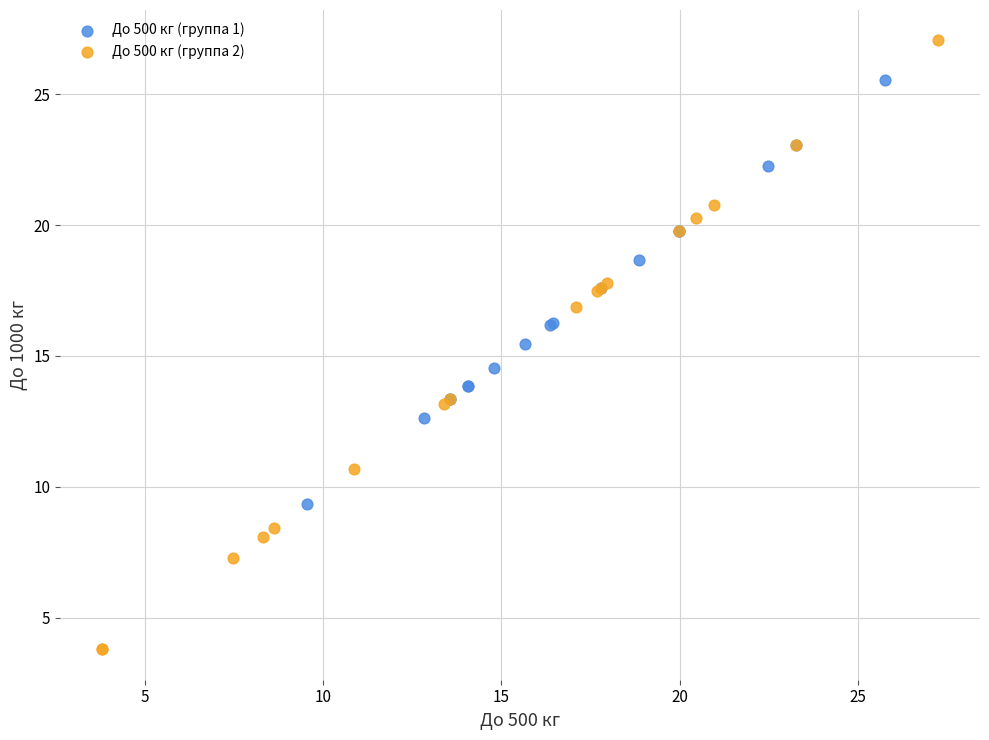

Which series contains the lowest Y value?

До 500 кг (группа 2)